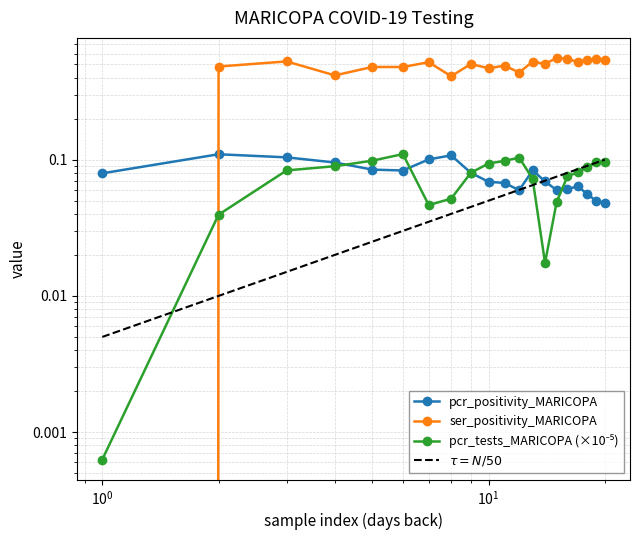

In ser_positivity_MARICOPA, how many points are higher than both neighbors (excluding endpoints)?

8